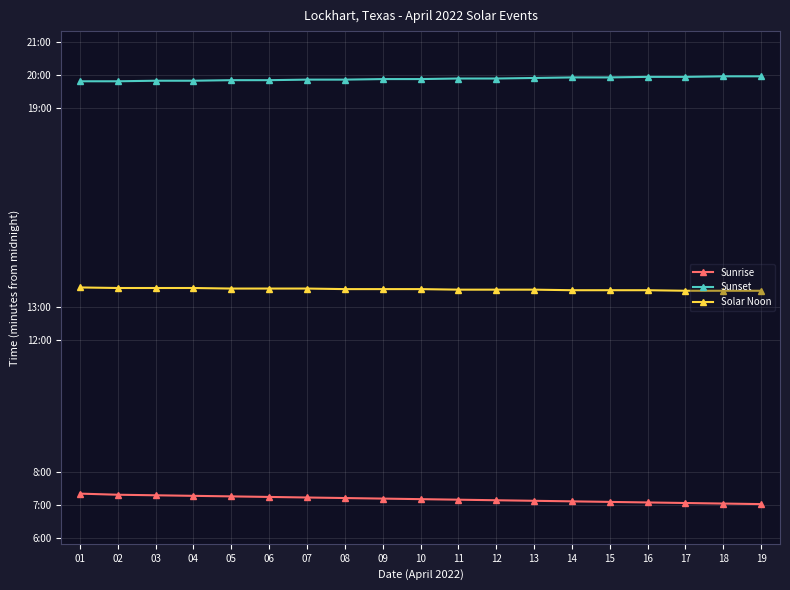

At which label is Sunset closest to 1193?

09